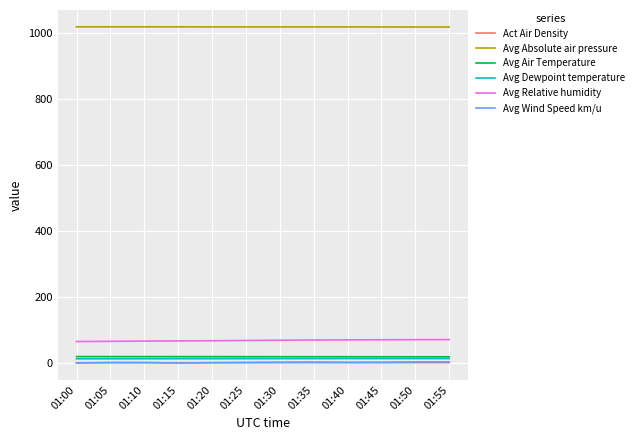

What is the sum of all Avg Absolute air pressure values?

12223.3